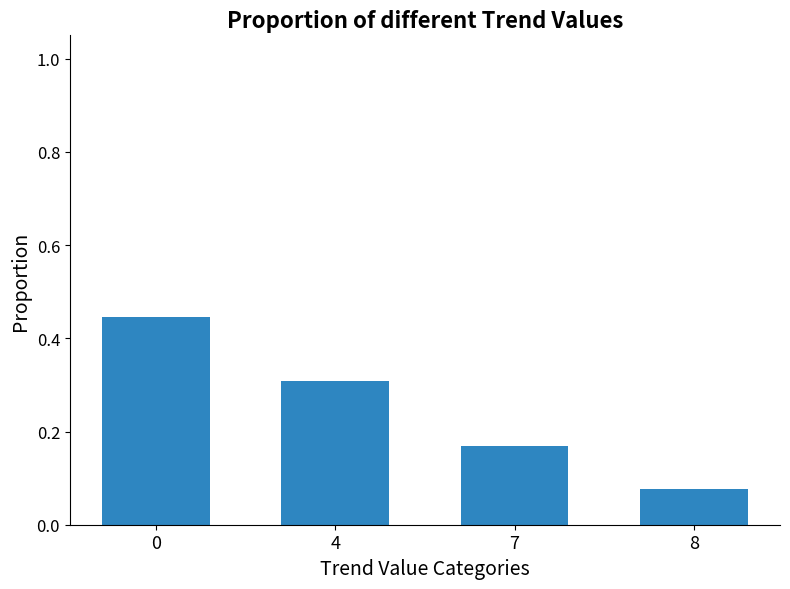

What is the value of the 2nd bar from the left?

0.3